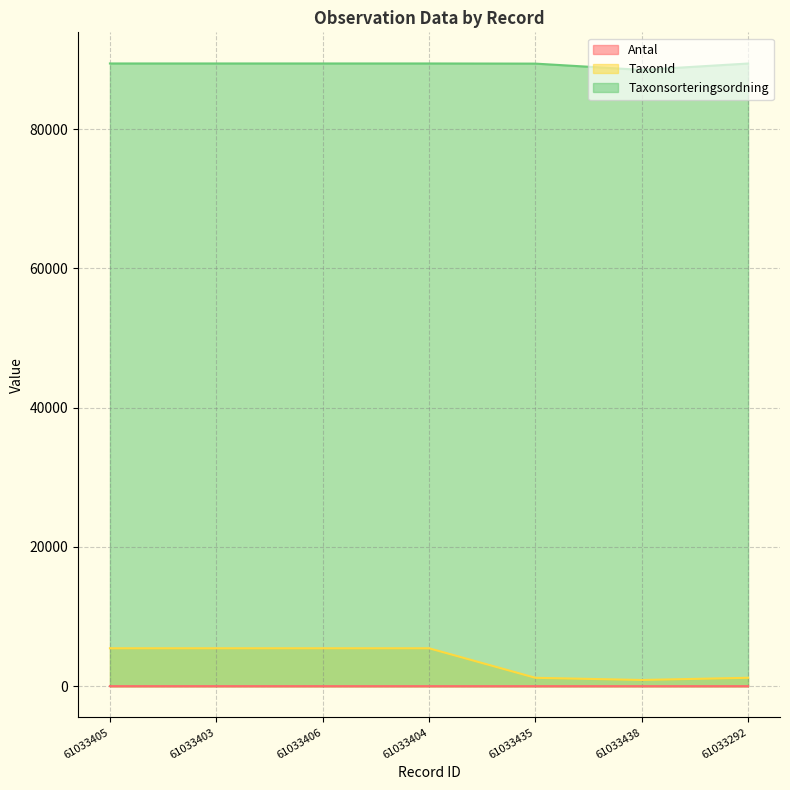

List the labels in order of Antal value, smallest first.

61033405, 61033406, 61033404, 61033435, 61033438, 61033292, 61033403